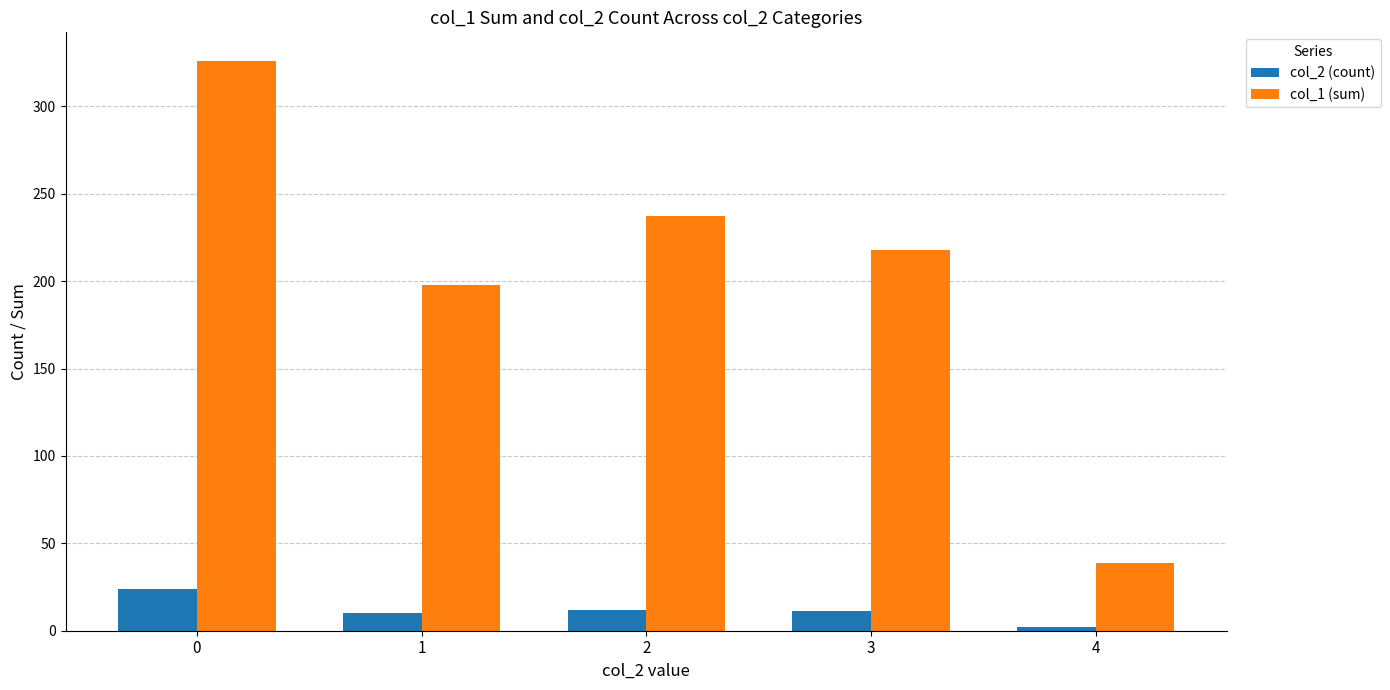

What is the value of the col_1 (sum) bar at the 4th from the left?

218